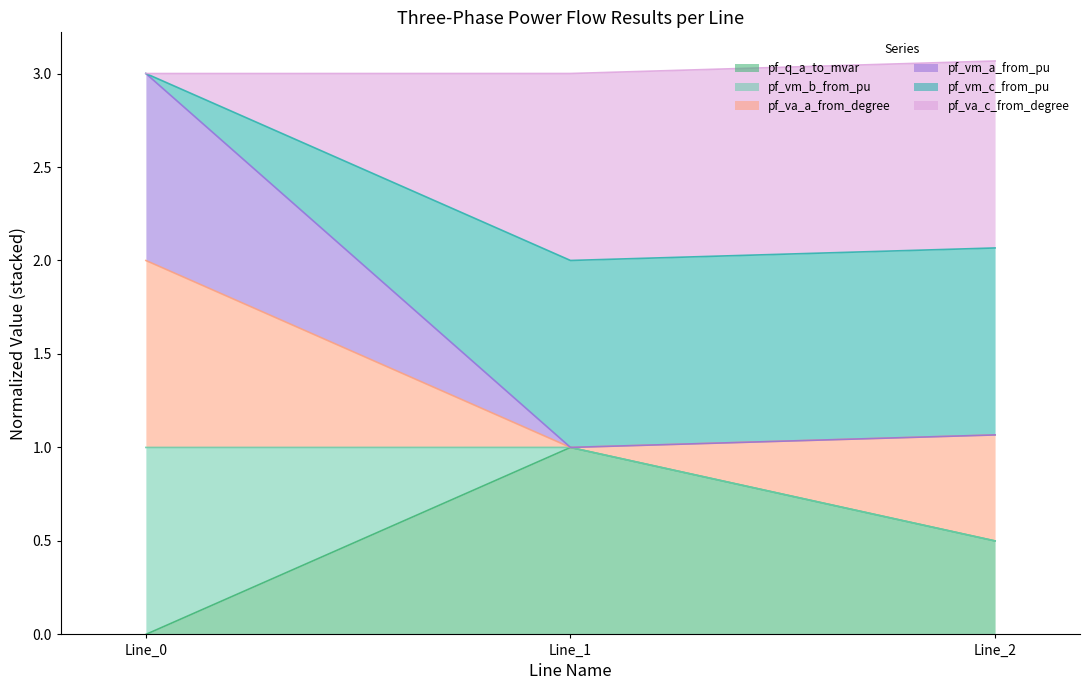

Does the chart have visible grid lines?

No